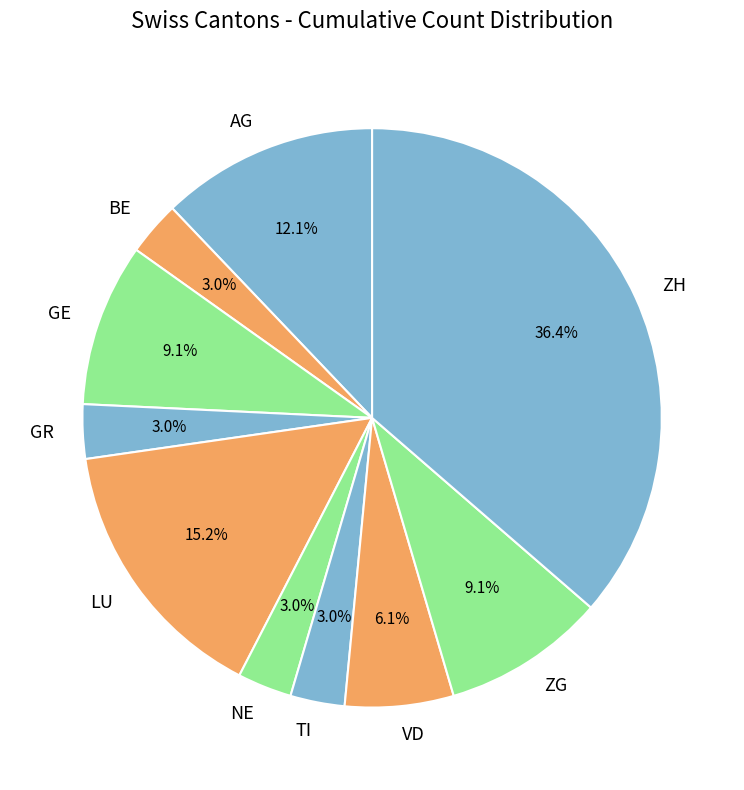

What is the ratio of the value at AG to the value at ZH?

0.3